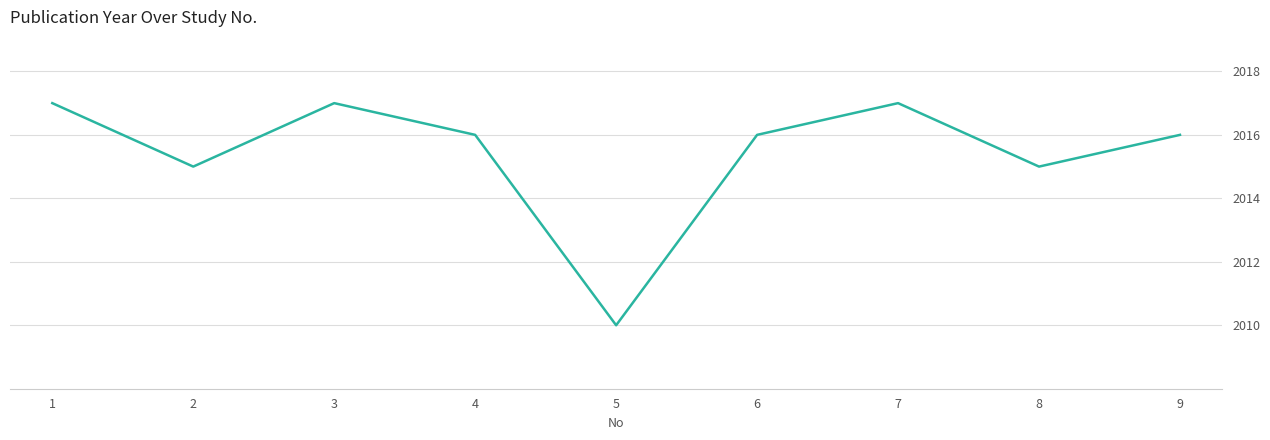

True or false: the data shows 1035 at 4.

False